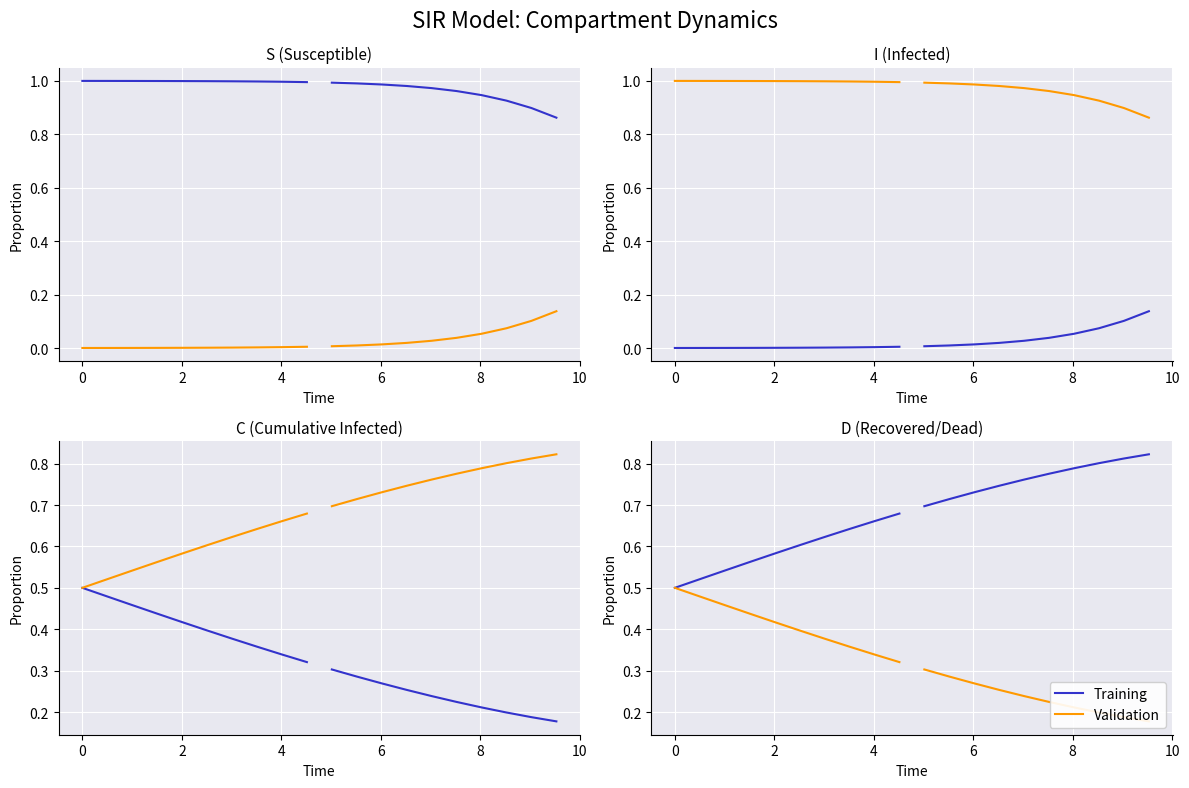

True or false: Training and Validation cross at least once.

False